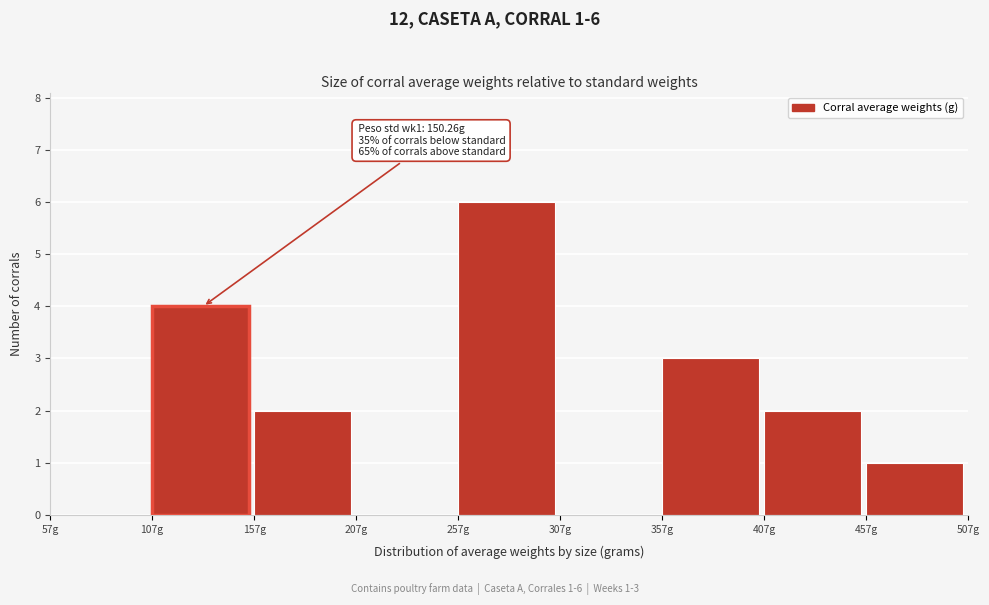

Over which range of the x-axis is the bar tallest?

257 to 307